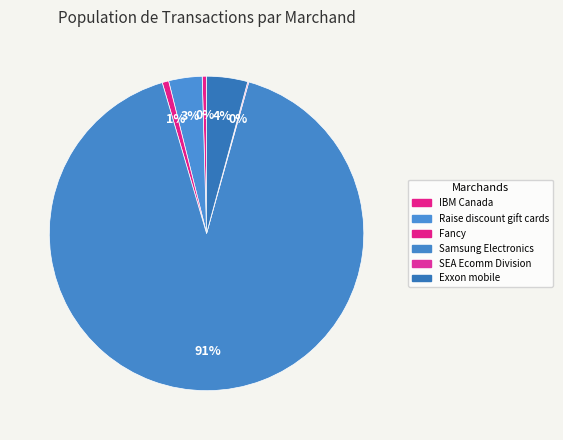

Approximately how many times larger is the value at Exxon mobile compared to Raise discount gift cards?

1.2